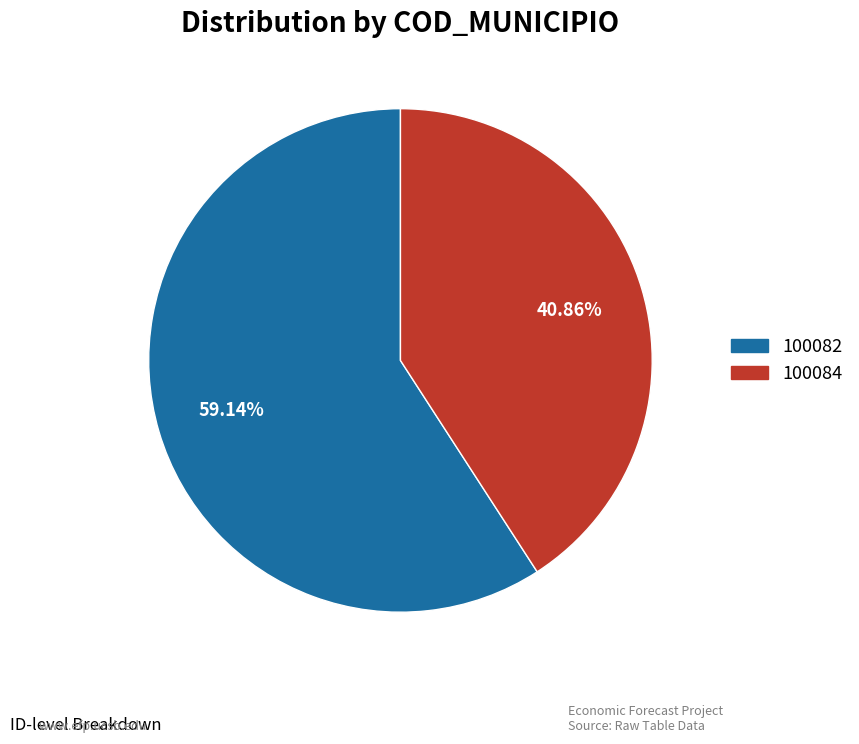

How many slices are in this pie chart?

2